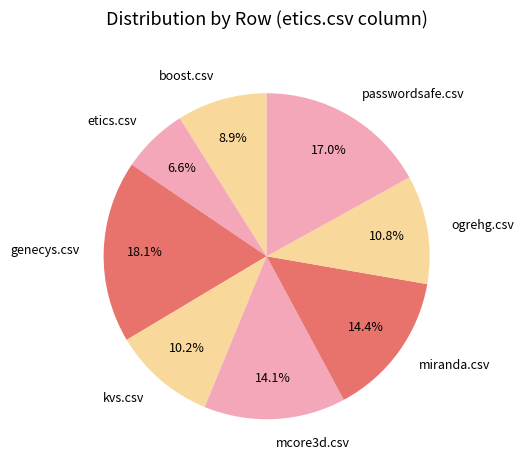

Does genecys.csv account for over 50% of the chart?

No